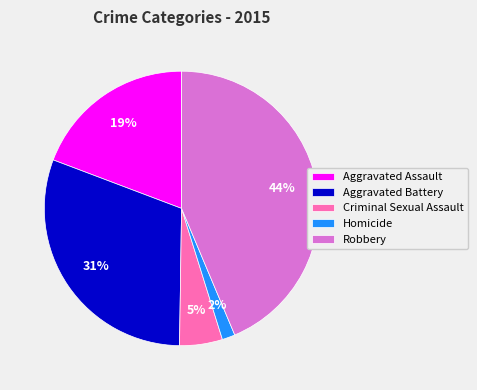

Which slice is the largest?

Robbery